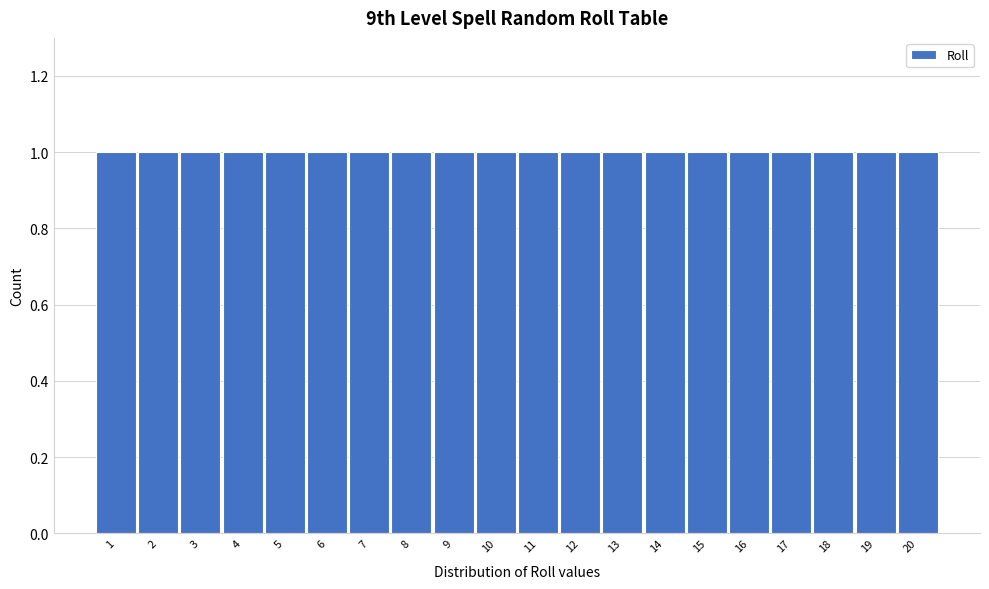

Reading left to right, transcribe this chart: for each bar, give the range it covers on the x-axis and its height. The values are not printed on the chart, so give them approximately, as read against the axis.

0.5 to 1.5: 1
1.5 to 2.5: 1
2.5 to 3.5: 1
3.5 to 4.5: 1
4.5 to 5.5: 1
5.5 to 6.5: 1
6.5 to 7.5: 1
7.5 to 8.5: 1
8.5 to 9.5: 1
9.5 to 10.5: 1
10.5 to 11.5: 1
11.5 to 12.5: 1
12.5 to 13.5: 1
13.5 to 14.5: 1
14.5 to 15.5: 1
15.5 to 16.5: 1
16.5 to 17.5: 1
17.5 to 18.5: 1
18.5 to 19.5: 1
19.5 to 20.5: 1